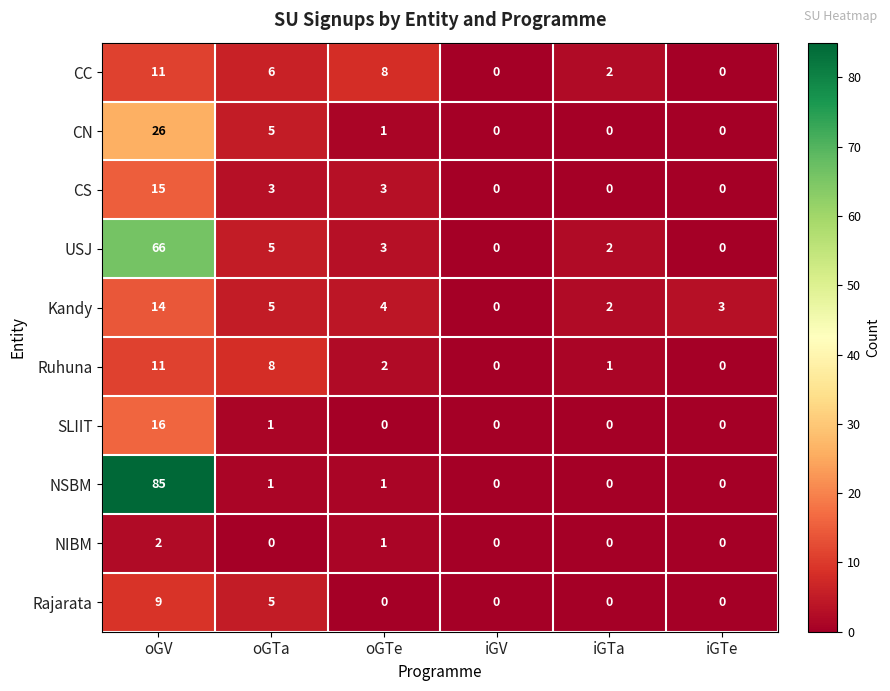

What value does the Ruhuna series have at oGV, to the nearest 5?

10